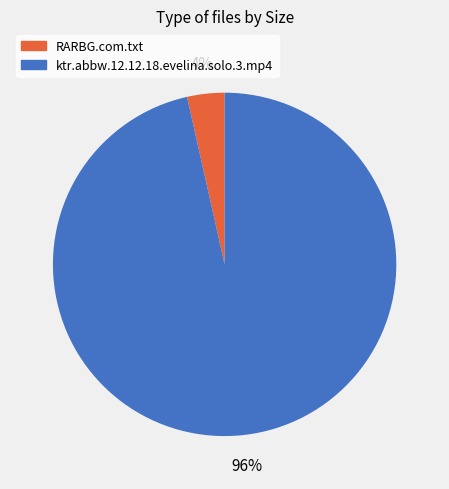

What percentage is the RARBG.com.txt slice, to the nearest percent?

4%